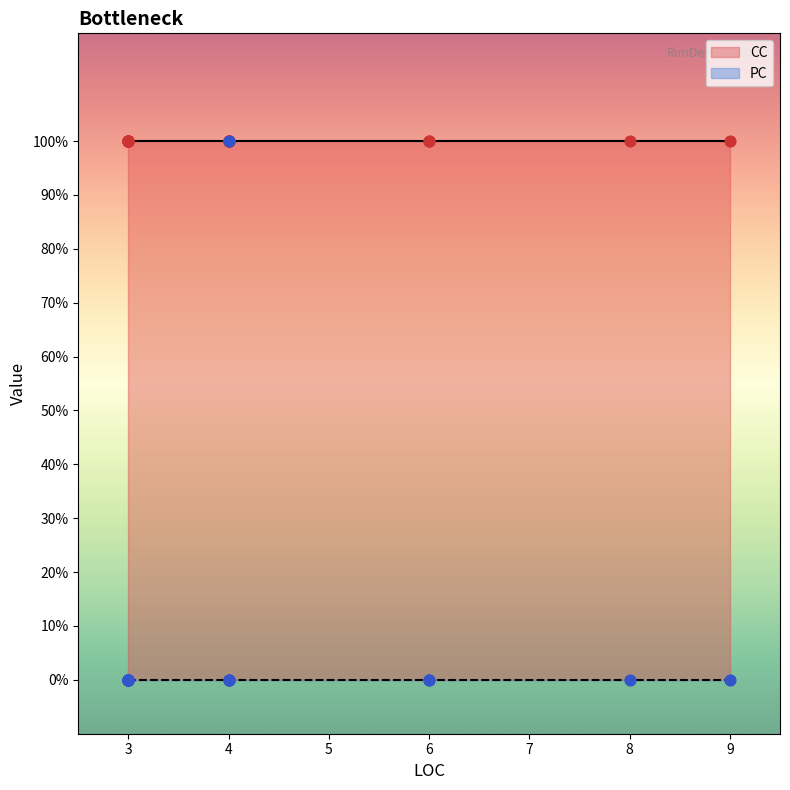

Is the value of PC at 3 greater than the value of CC at 4?

No